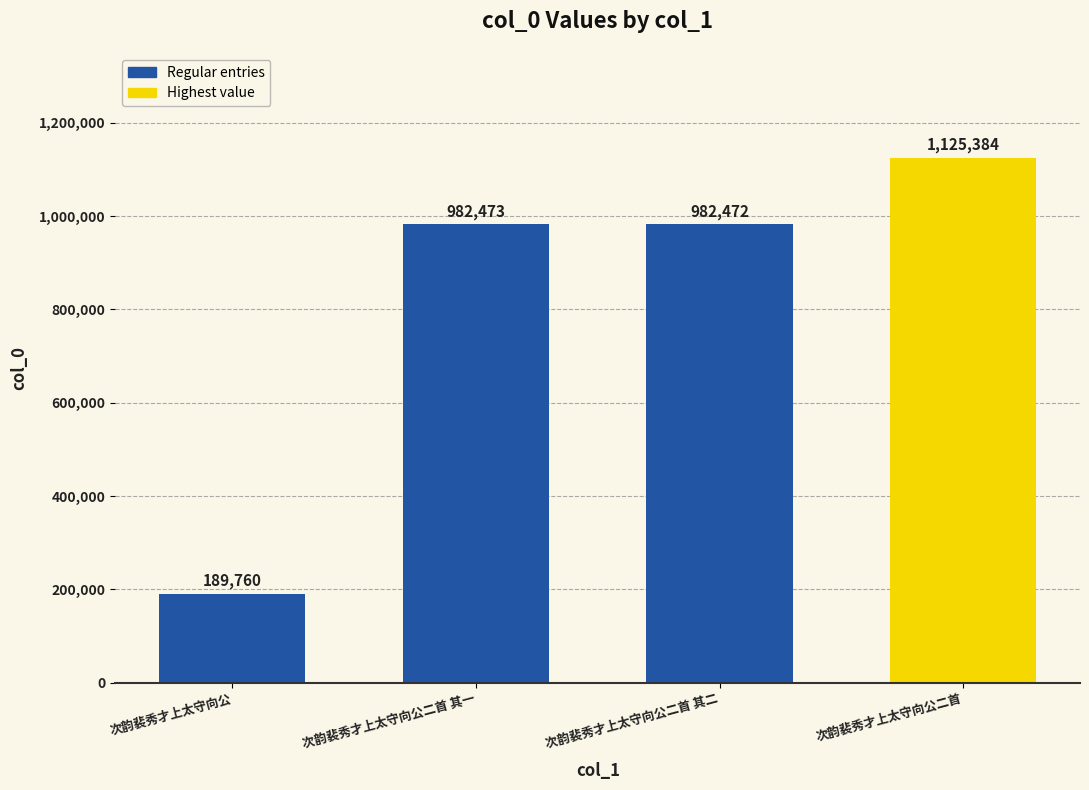

How many distinct data groups are displayed?

1